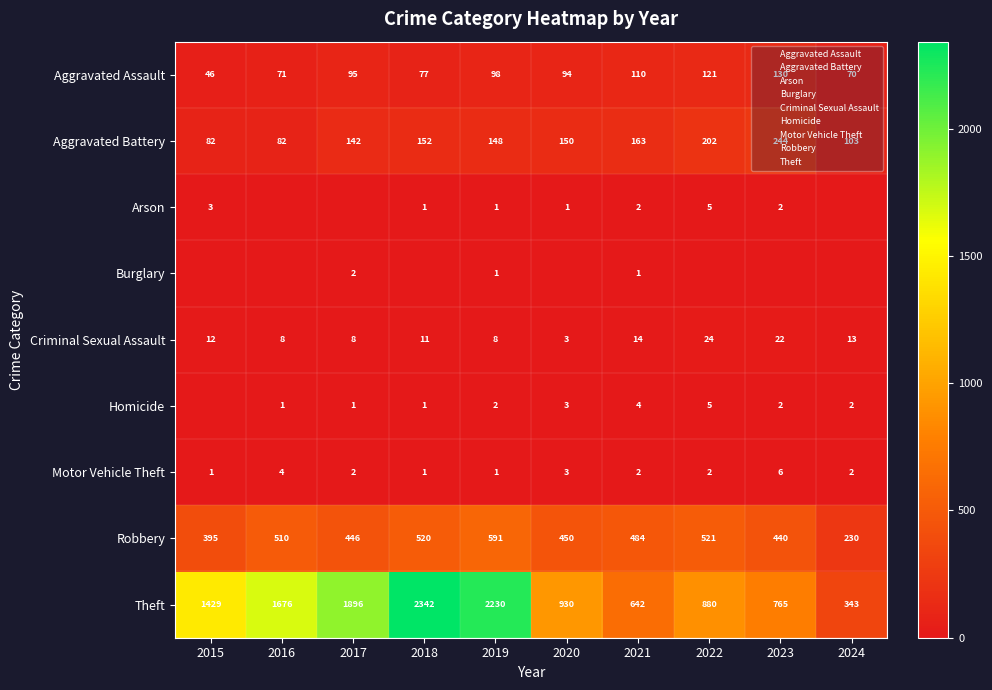

How many data points in Motor Vehicle Theft are less than 2?

3